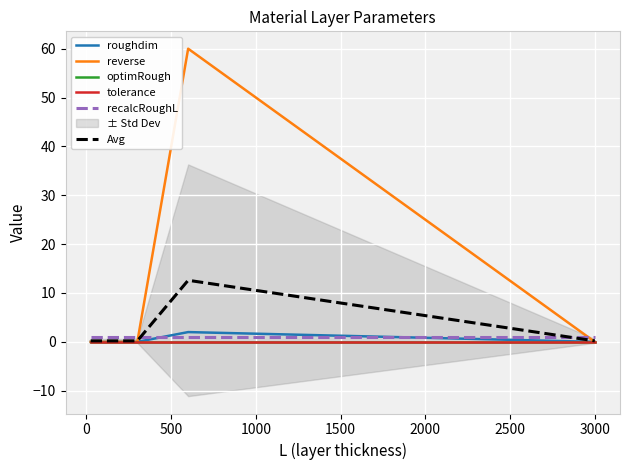

Which series has the widest spread of values?

reverse